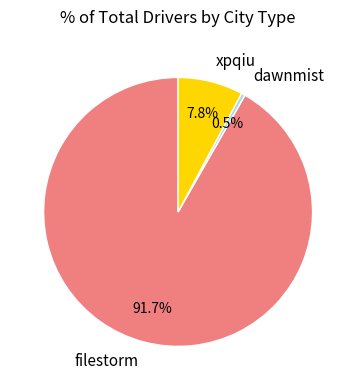

To the nearest percent, what percentage of the pie is xpqiu?

8%